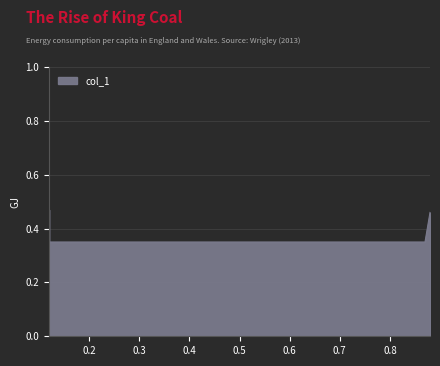

The value at 0.87 is 0.3. True or false?

True